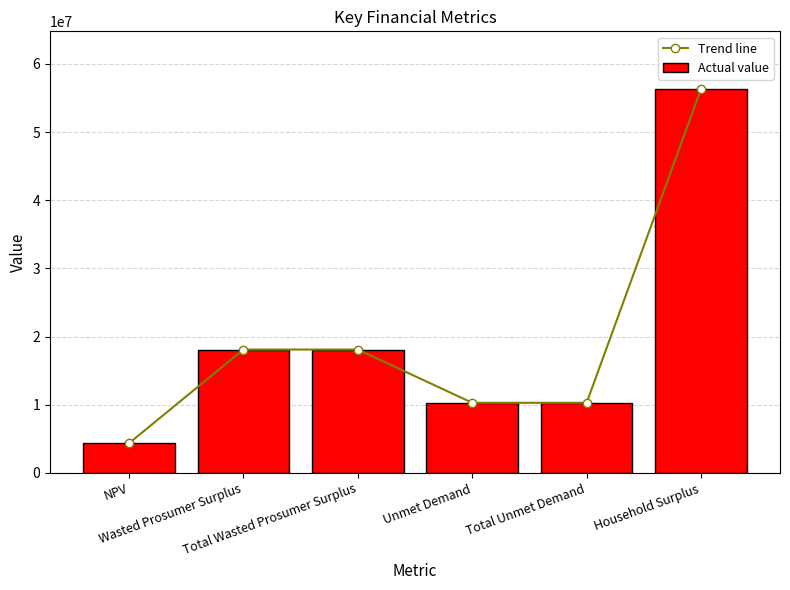

Is it true that Trend line equals 18093321.8 at Wasted Prosumer Surplus?

True